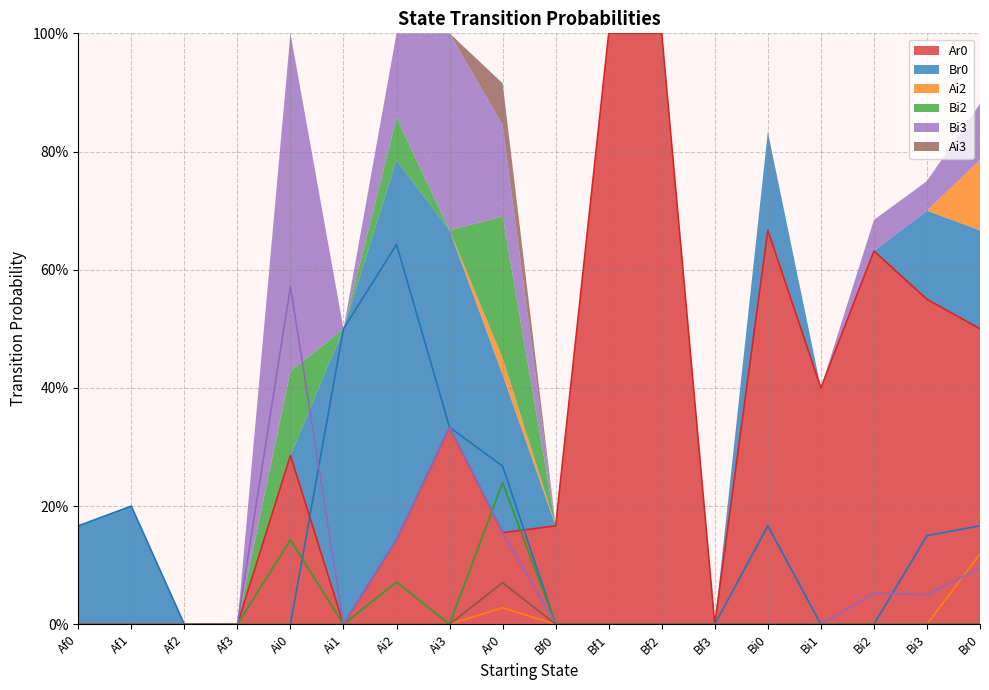

The Br0 series shows 0.2 at Ar0. True or false?

False